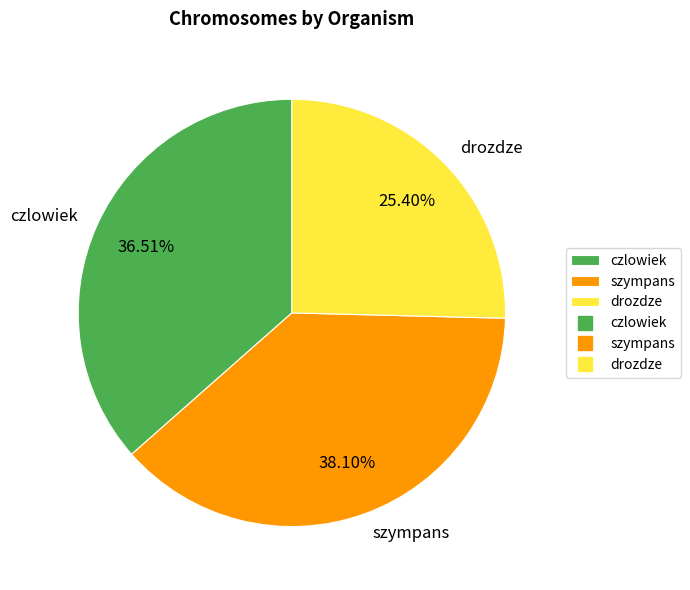

Does any single category account for the majority?

No